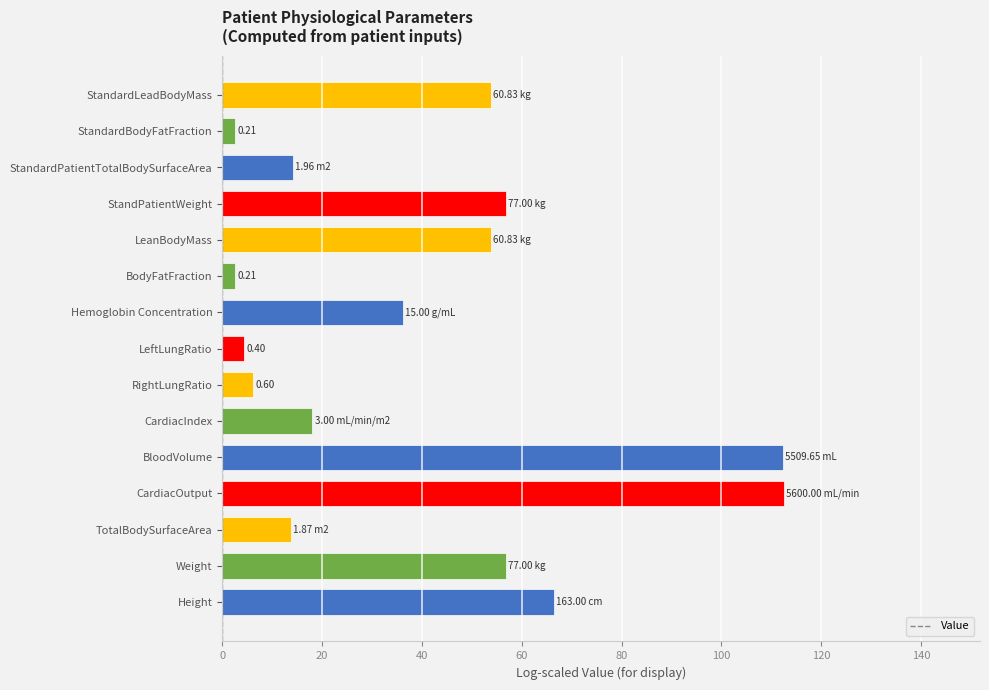

Approximately how many times larger is the value at LeanBodyMass compared to Height?

0.8